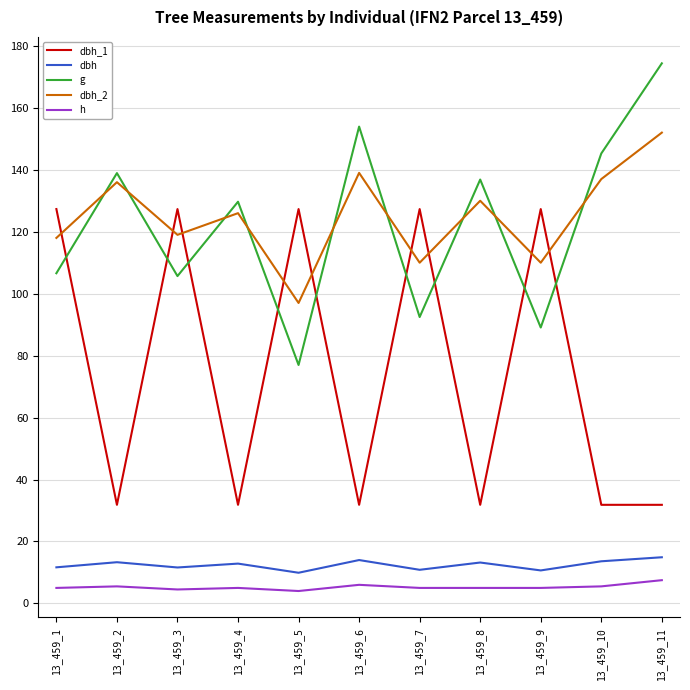

What is the average value of the g series?

122.7